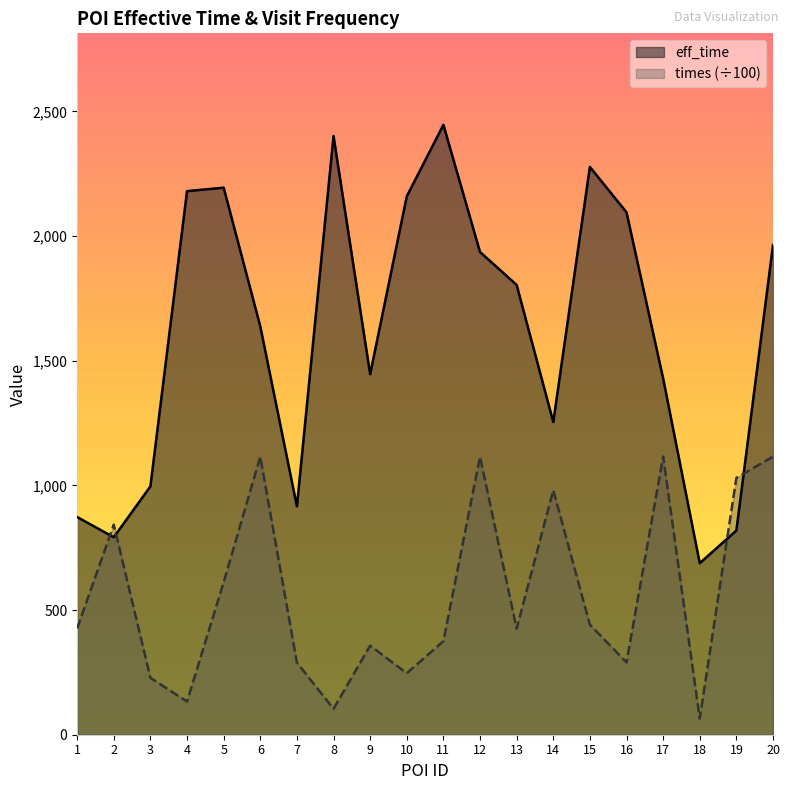

What is the average value of the eff_time series?

1615.3